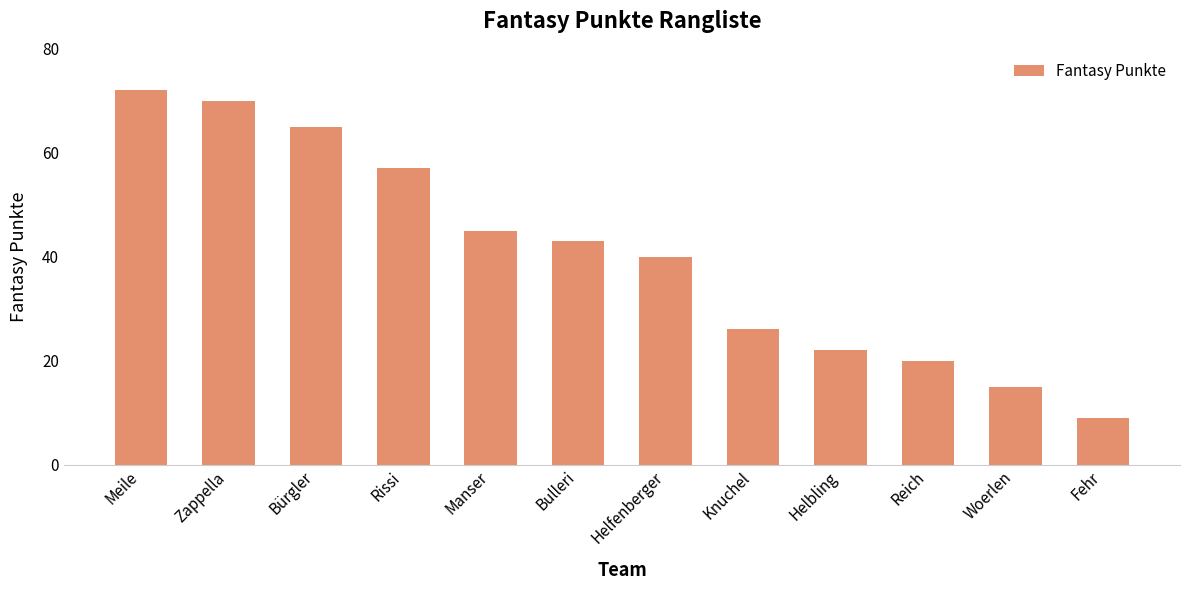

How many series are shown in this chart?

1